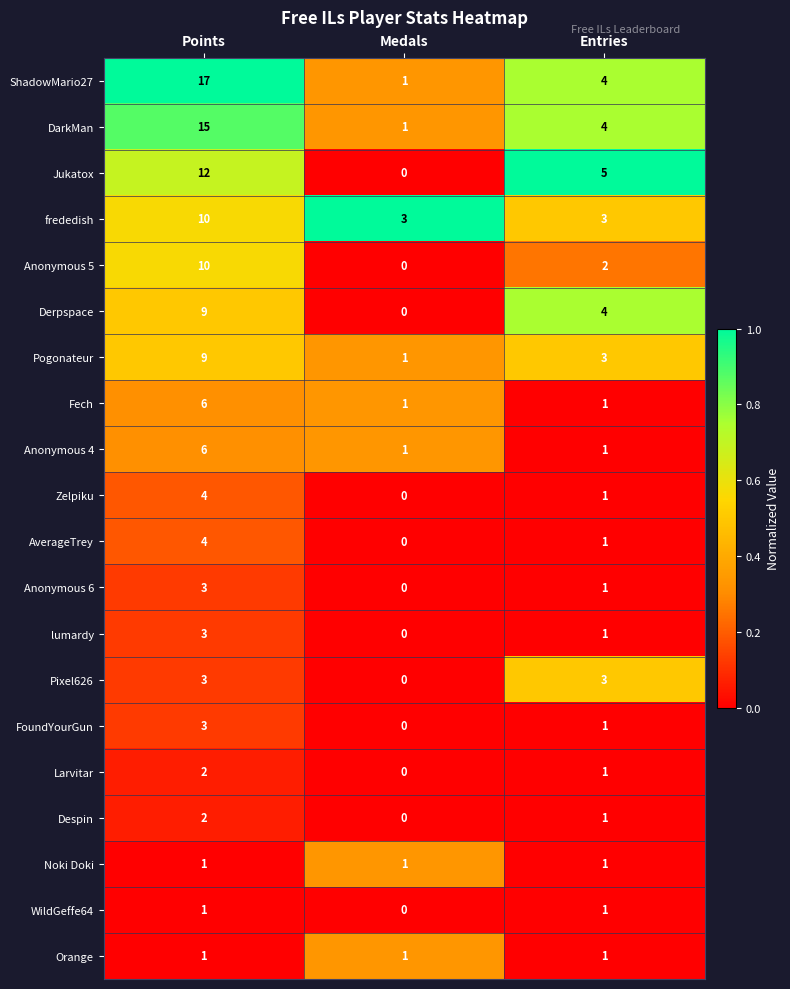

The value of Orange at Medals is 1. True or false?

True